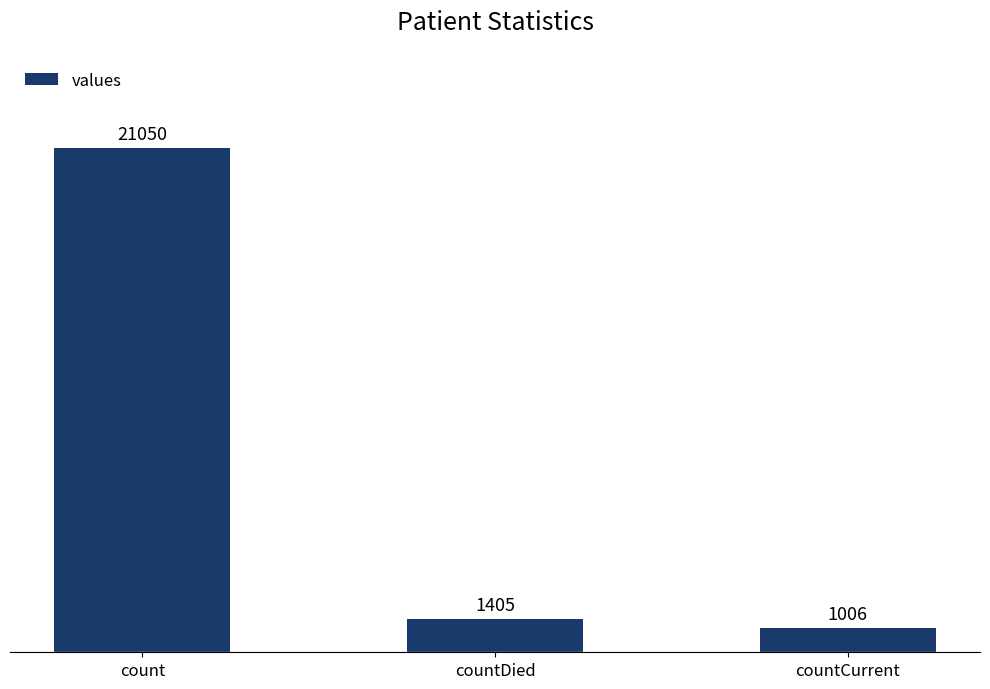

What is the minimum value shown in the chart?

1006